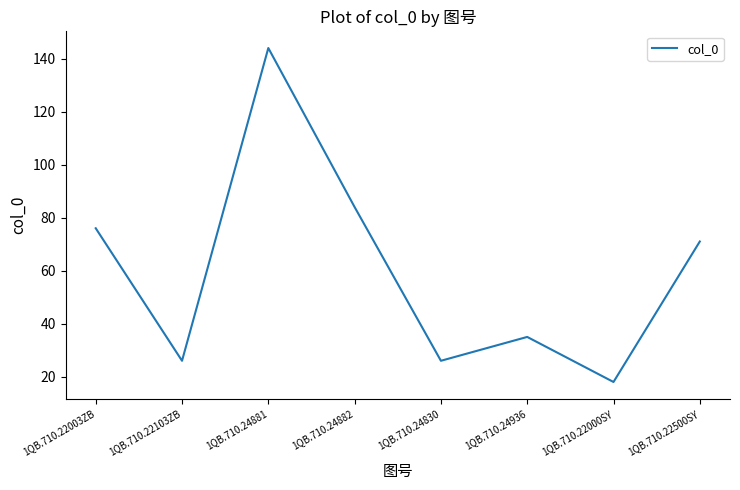

What is the approximate value at 1QB.710.24936, to the nearest 10?

40